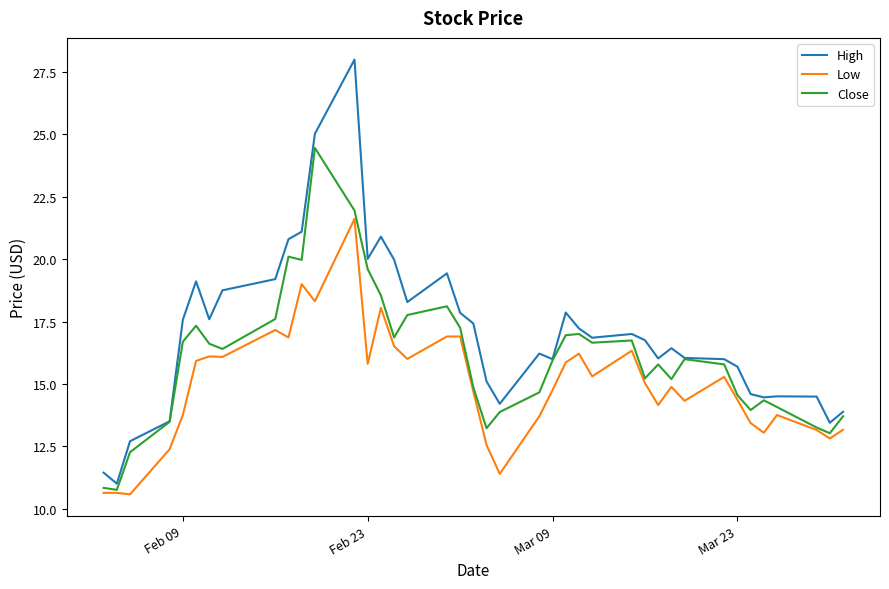

What is the maximum value for Close?

24.5